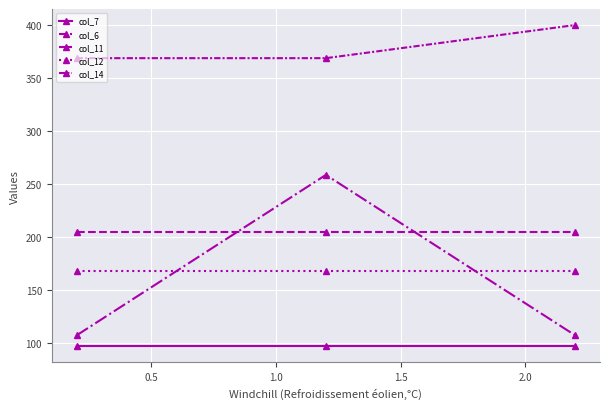

Count the number of data series in this chart.

5